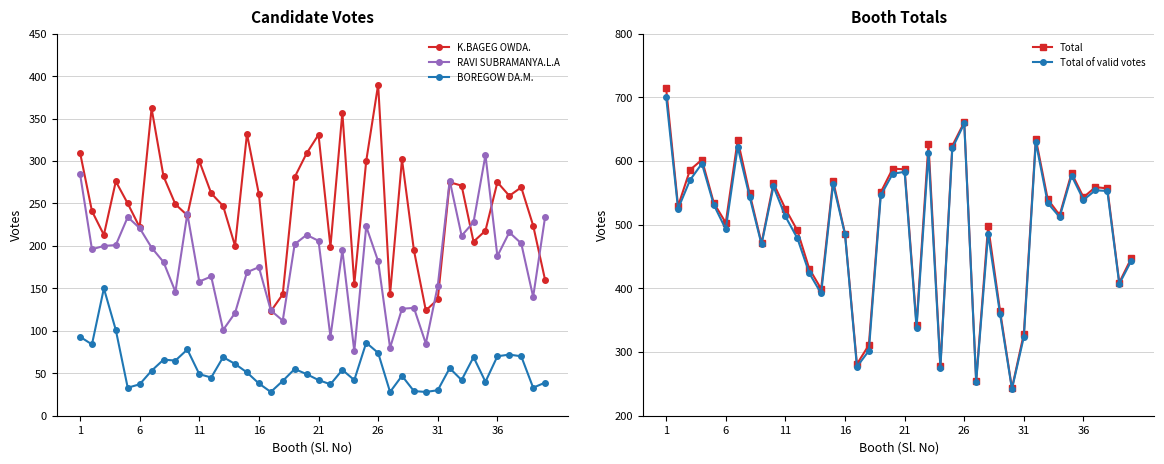

True or false: BOREGOW DA.M. and K.BAGEG OWDA. intersect in this chart.

False